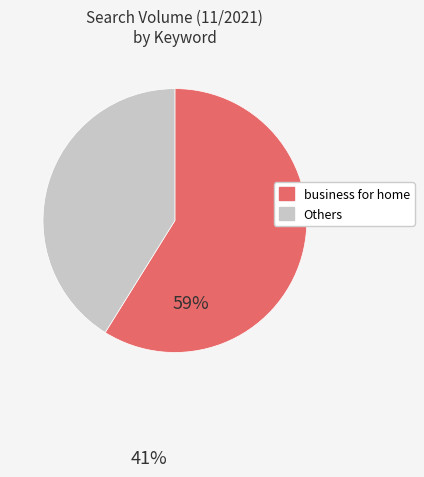

Does any single category account for the majority?

Yes